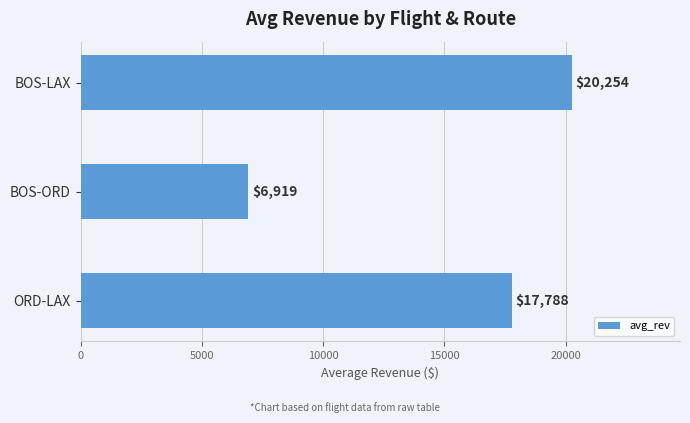

List the labels in order of value, smallest first.

BOS-ORD, ORD-LAX, BOS-LAX